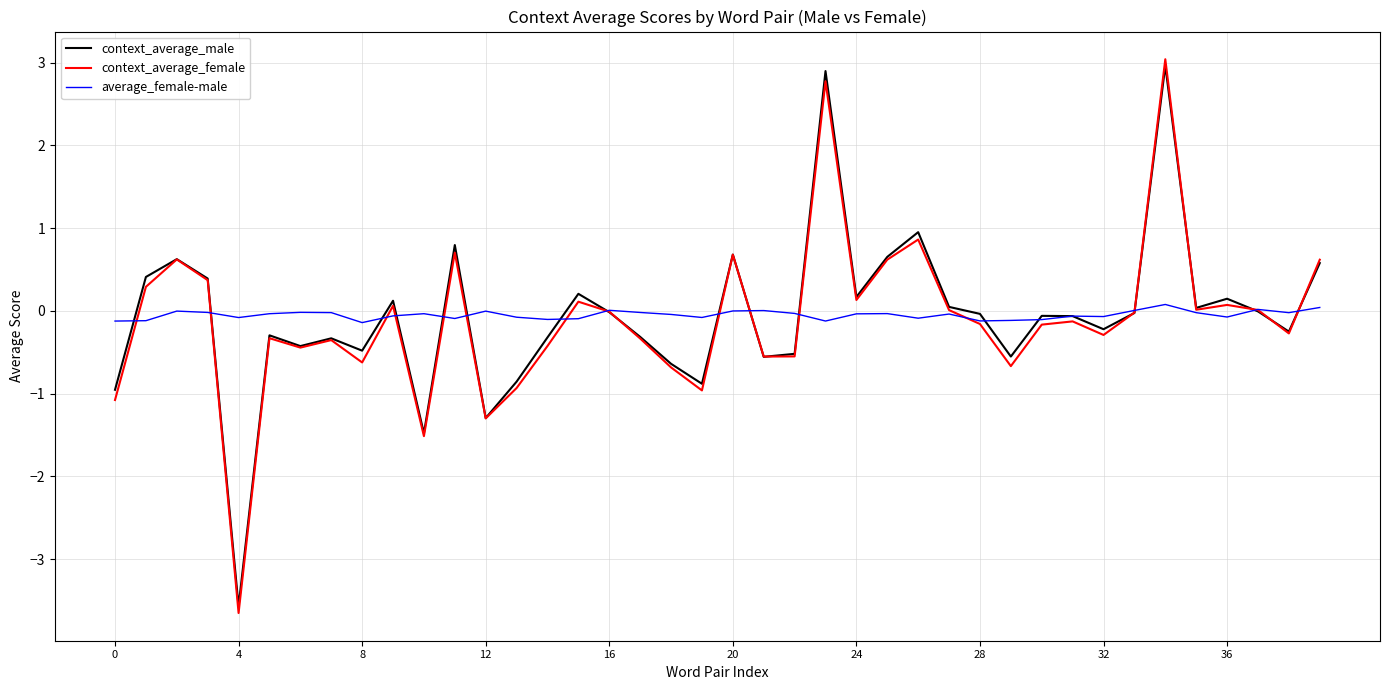

What is the difference between the maximum and minimum values in the context_average_male series?

6.5